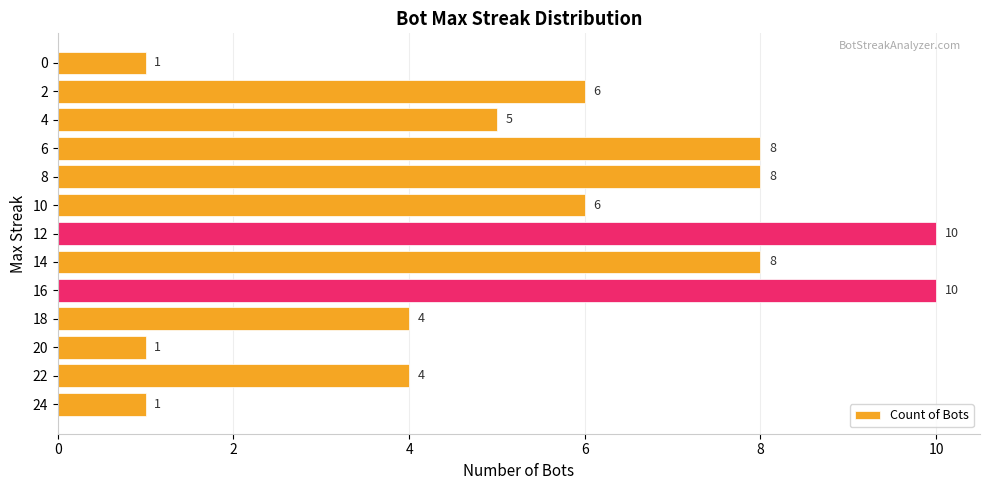

Count the values in the range 4 to 8.

8